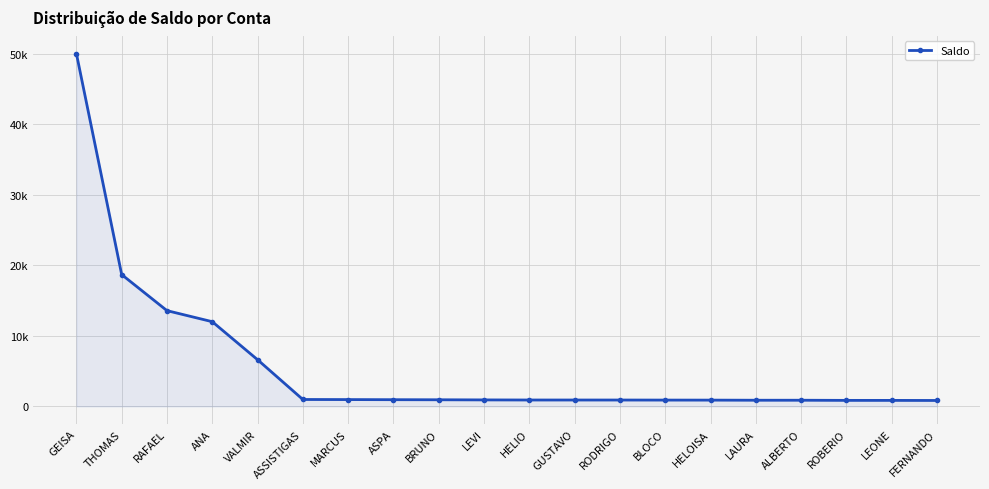

What is the difference between the maximum and minimum values?

49162.2